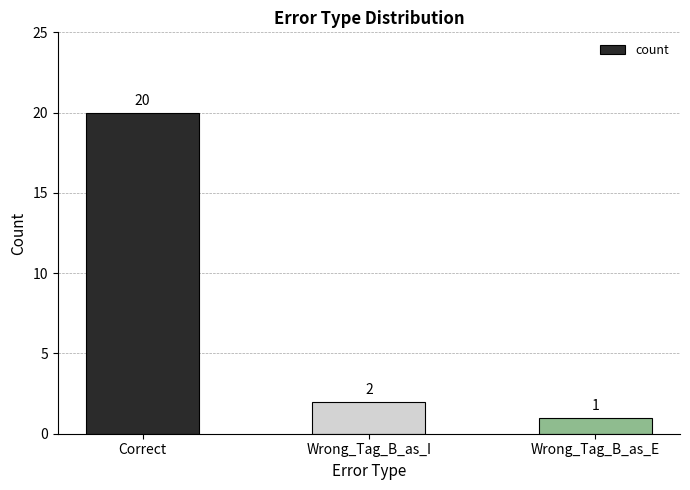

What is the value of the 2nd bar from the left?

2